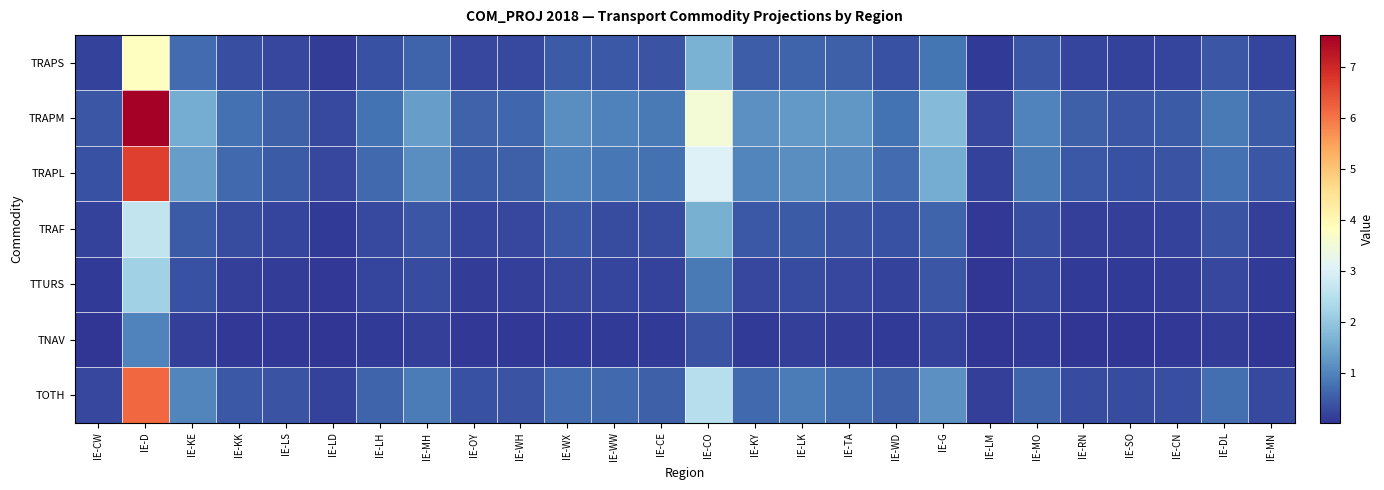

What is the difference between the highest and lowest values at IE-WW?

0.9